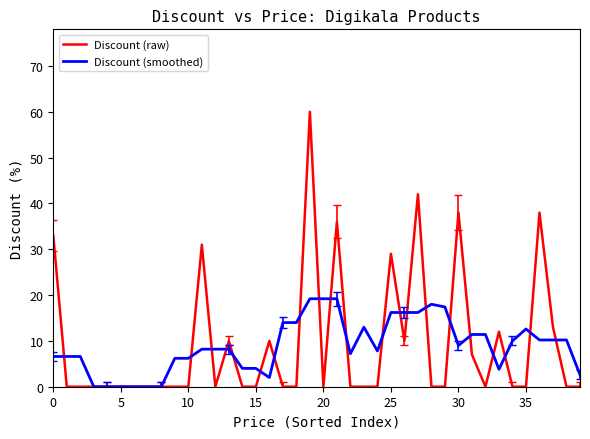

Rank the series by their maximum value, from highest to lowest.

Discount (raw), Discount (smoothed)